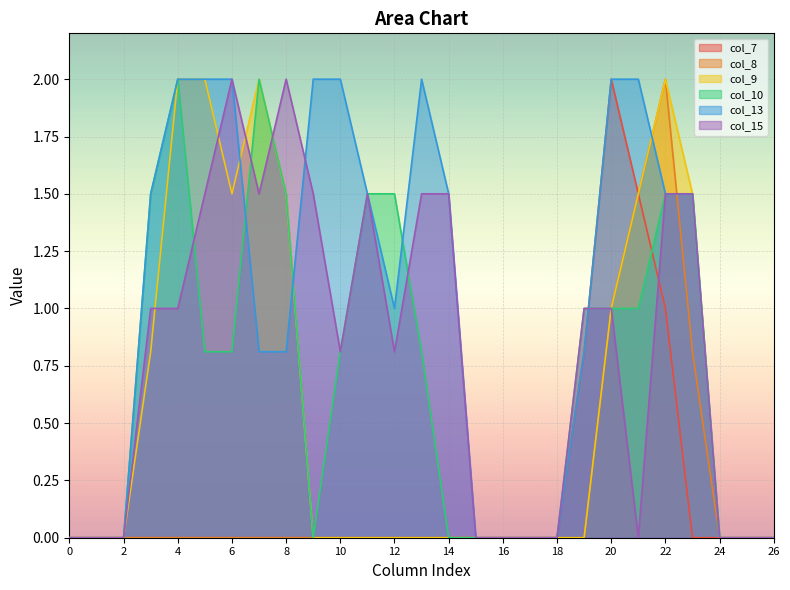

What is the difference between the highest and lowest values at 11?

1.5